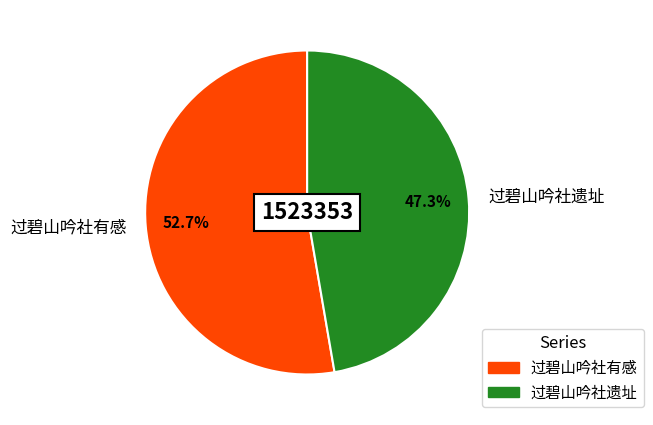

To the nearest percent, what portion does 过碧山吟社遗址 represent?

47%